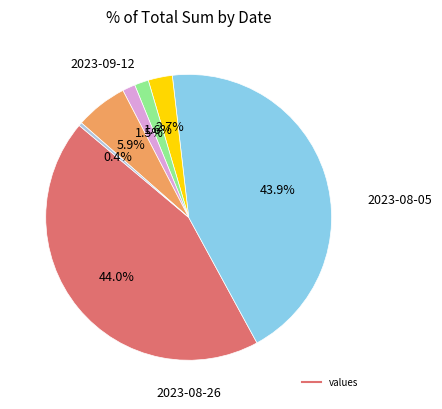

Is there any slice that represents more than half of the pie?

No